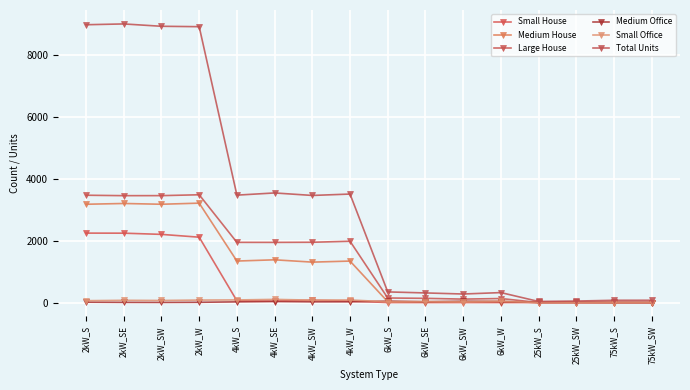

True or false: Small Office and Large House cross at least once.

False